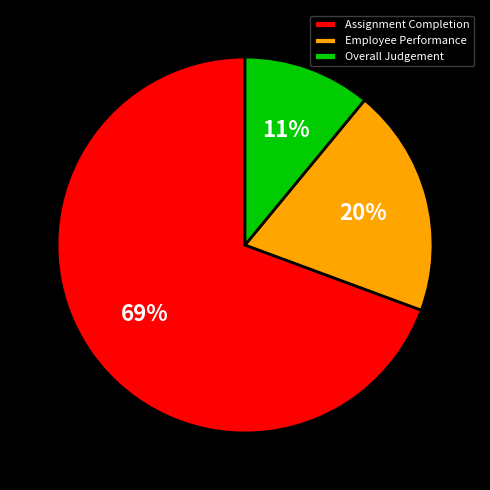

Does any single category account for the majority?

Yes